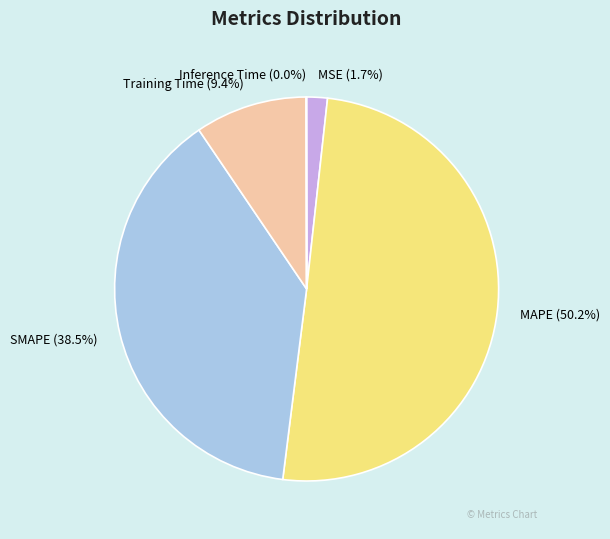

Which slice represents more than half of the pie?

MAPE